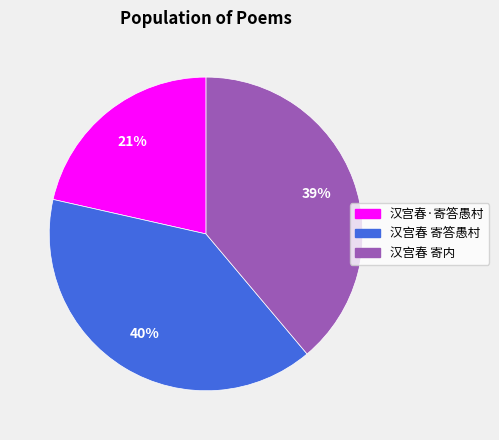

What percentage is the 汉宫春 寄答愚村 slice, to the nearest percent?

40%